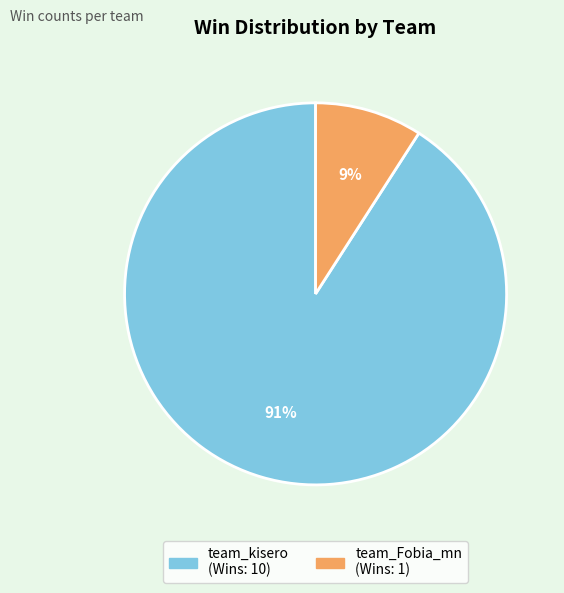

Which has a higher value, team_Fobia_mn or team_kisero?

team_kisero